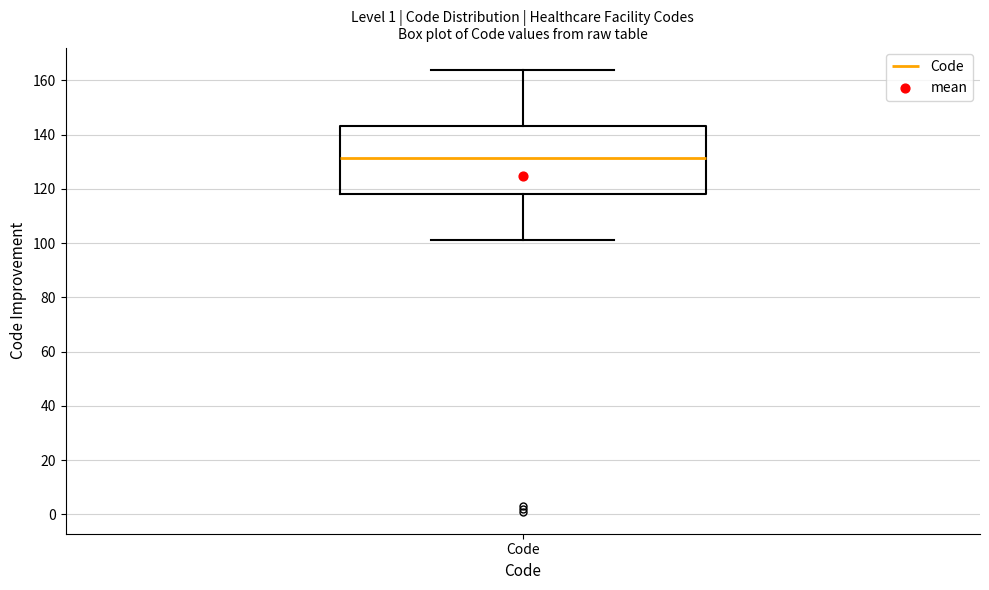

Read this box plot against the y-axis: the position of the median line, the range covered by the box, and the ends of both whiskers. The values are not printed on the chart, so give them approximately, as read against the axis.

median 132, box 118 to 144, whiskers 102 to 164